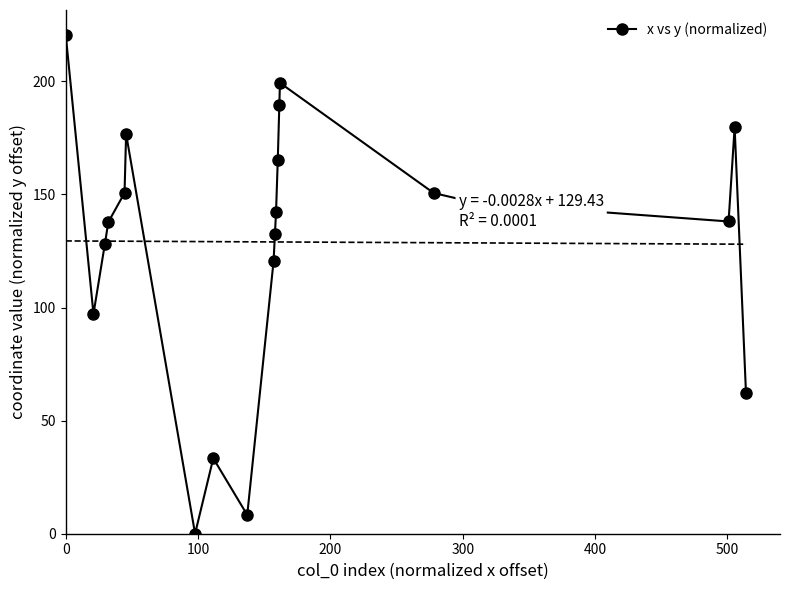

Is this an area chart (filled region under the line)?

No